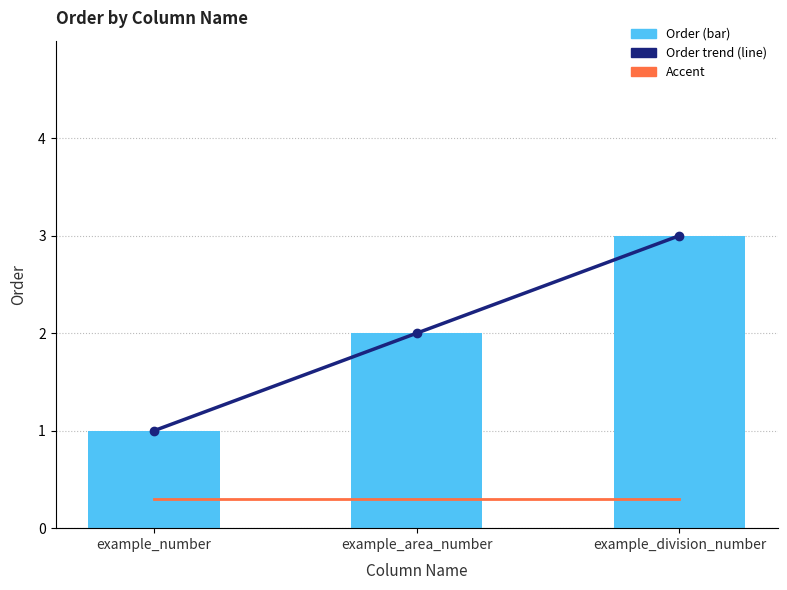

List the series in order of their peak value, highest first.

Order, Line: Order trend, Accent